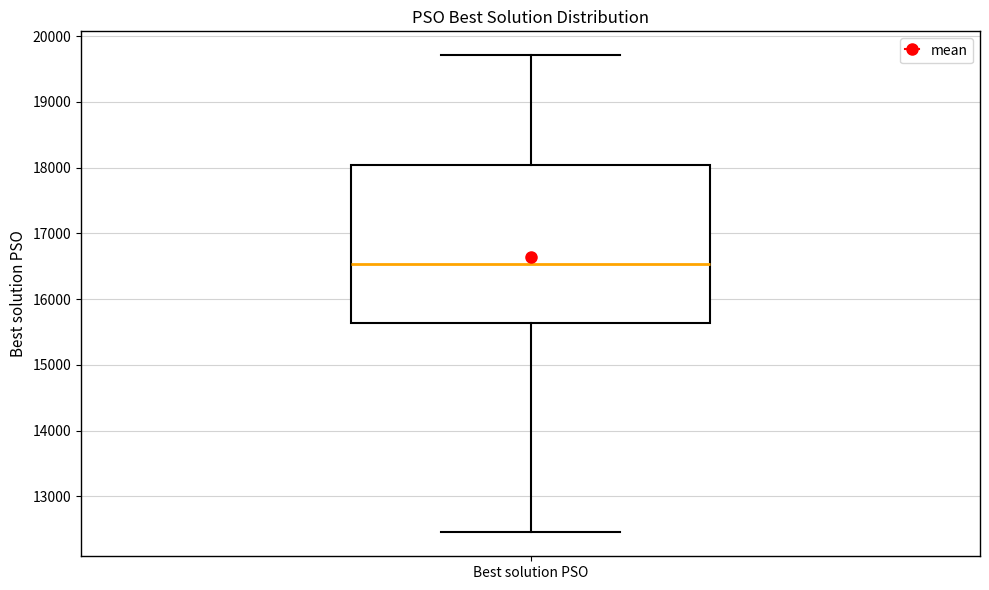

Transcribe this box plot: give where the median line is, the range the box spans, and where the two whiskers end, as read against the y-axis. The values are not printed on the chart, so give them approximately, as read against the axis.

median 16500, box 15600 to 18000, whiskers 12500 to 19700